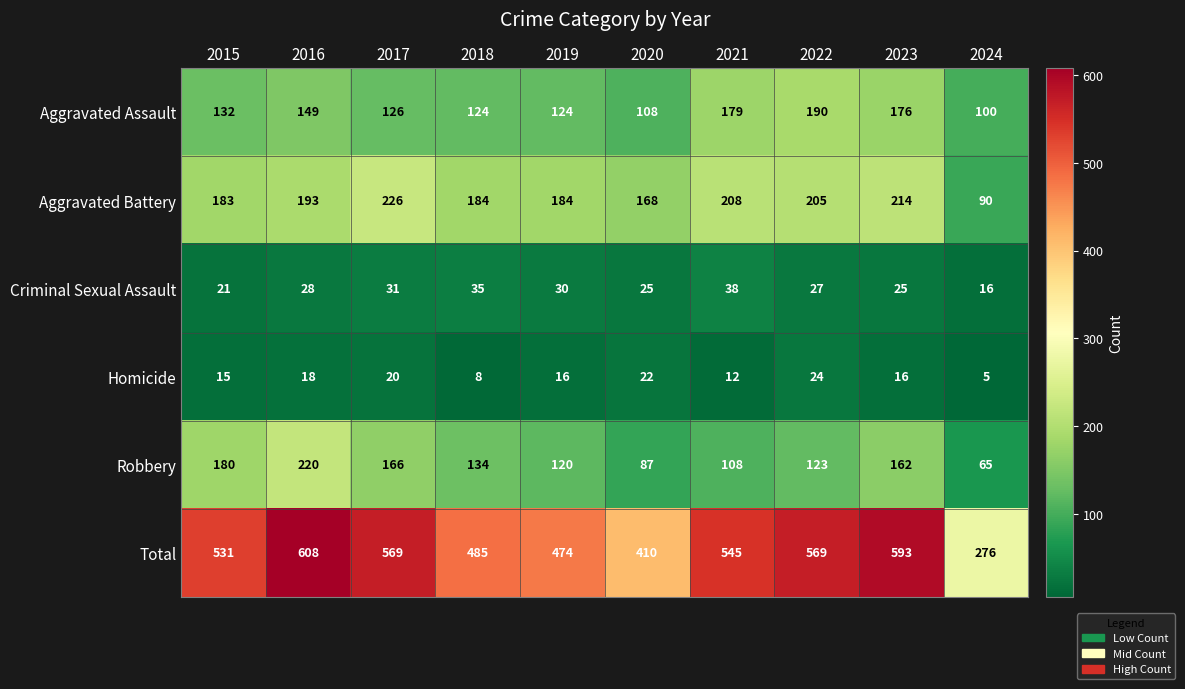

Where is Aggravated Battery nearest to the value 158?

2020